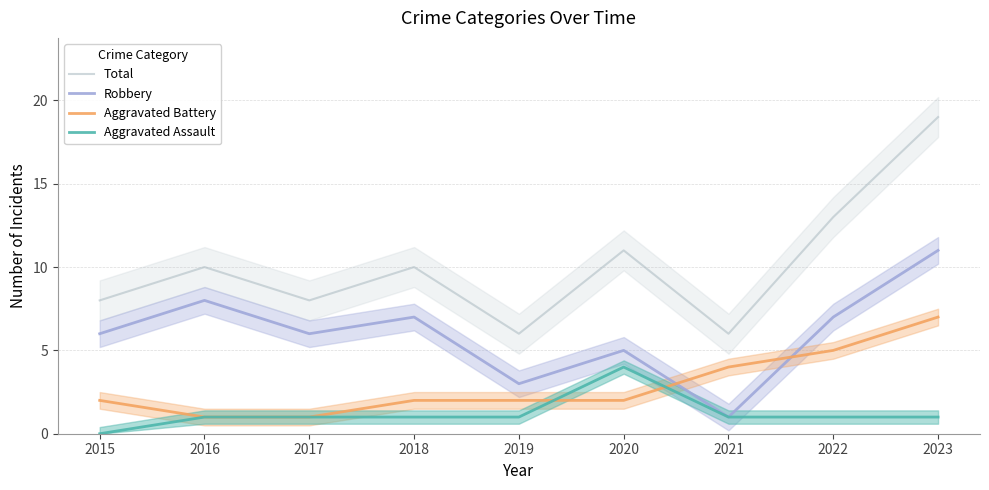

What is the lowest value of the Total series?

6